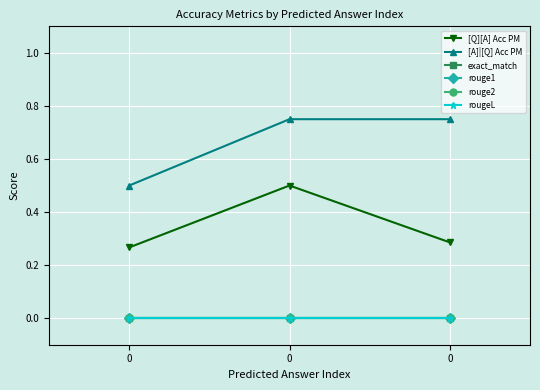

The value of exact_match at 0 is 0.0. True or false?

True